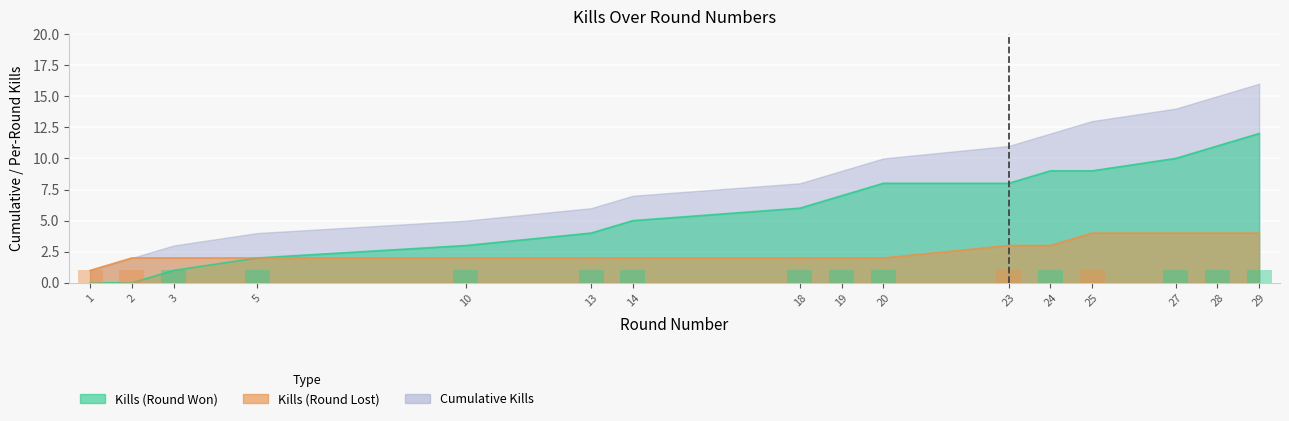

What is the difference between the Kills (Round Lost) values at 23 and 3?

1